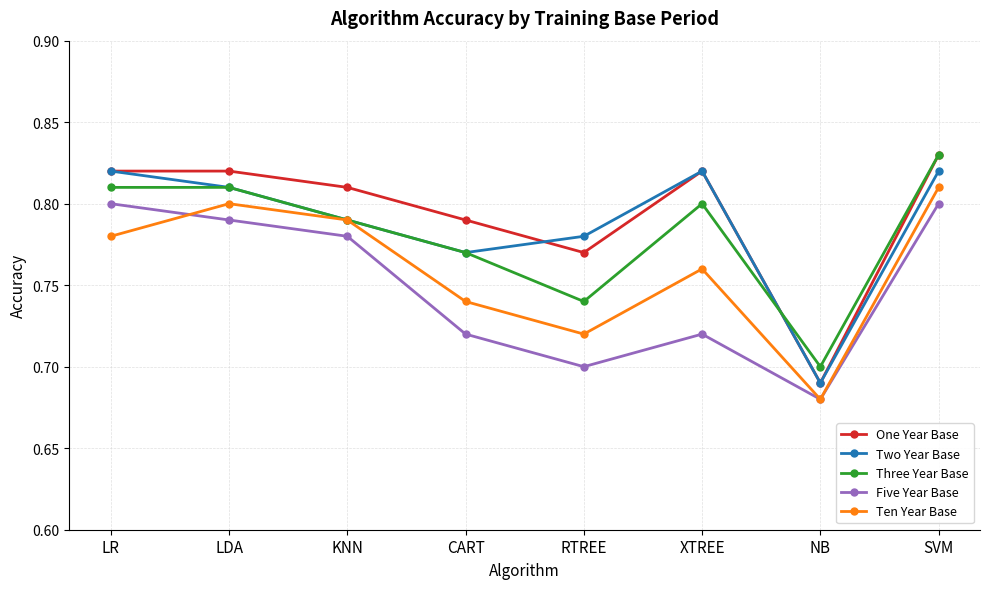

Rank the categories by Ten Year Base value from lowest to highest.

NB, RTREE, CART, XTREE, LR, KNN, LDA, SVM